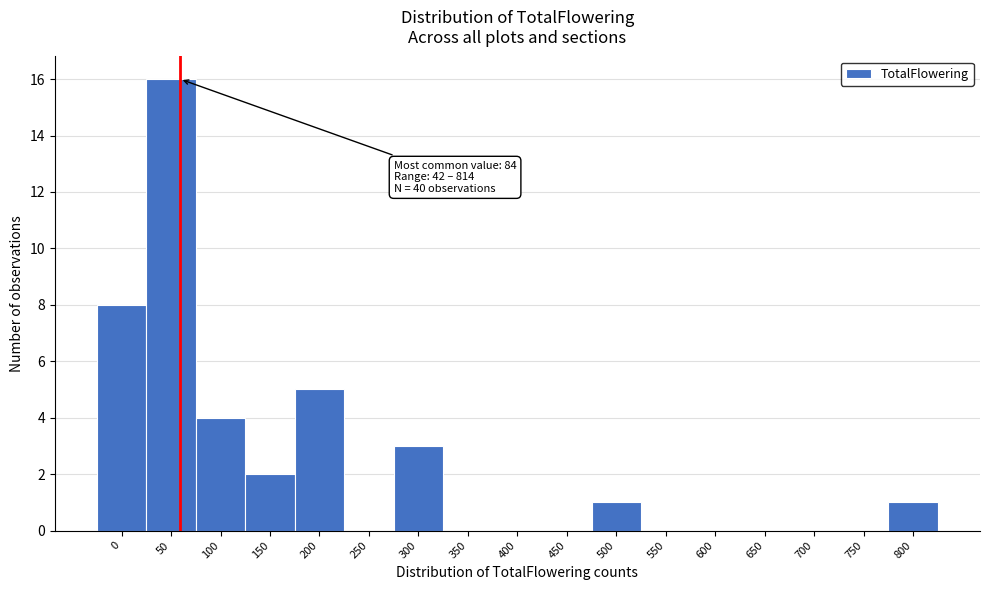

Reading left to right, list all the values displayed in this chart.

0=8	50=16	100=4	150=2	200=5	250=0	300=3	350=0	400=0	450=0	500=1	550=0	600=0	650=0	700=0	750=0	800=1